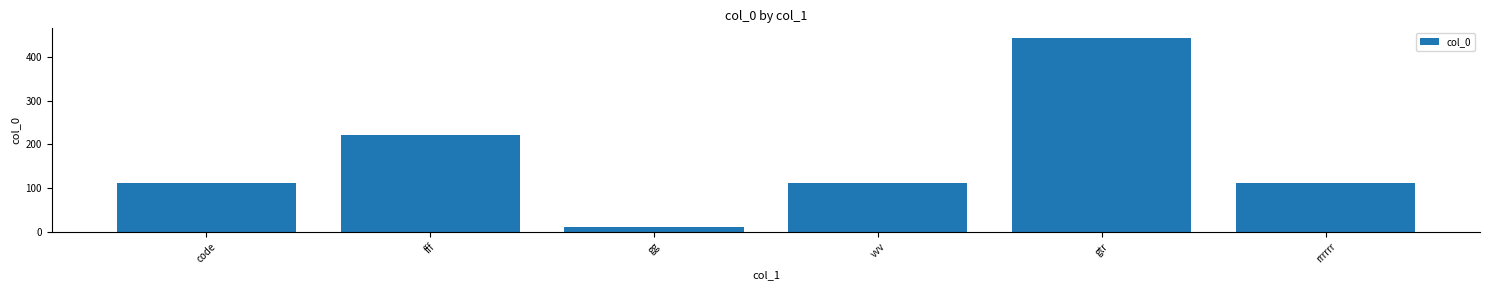

What is the label of the 2nd bar from the left?

fff